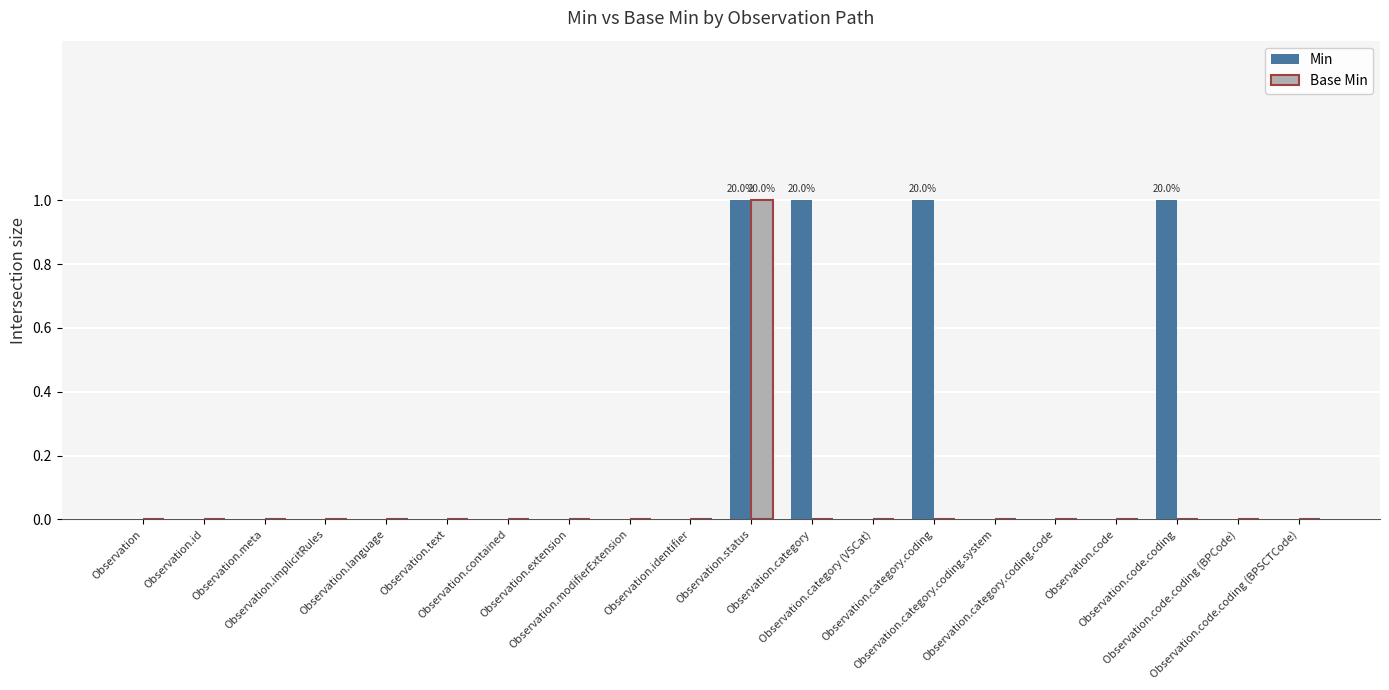

At which label does Base Min reach its peak?

Observation.status